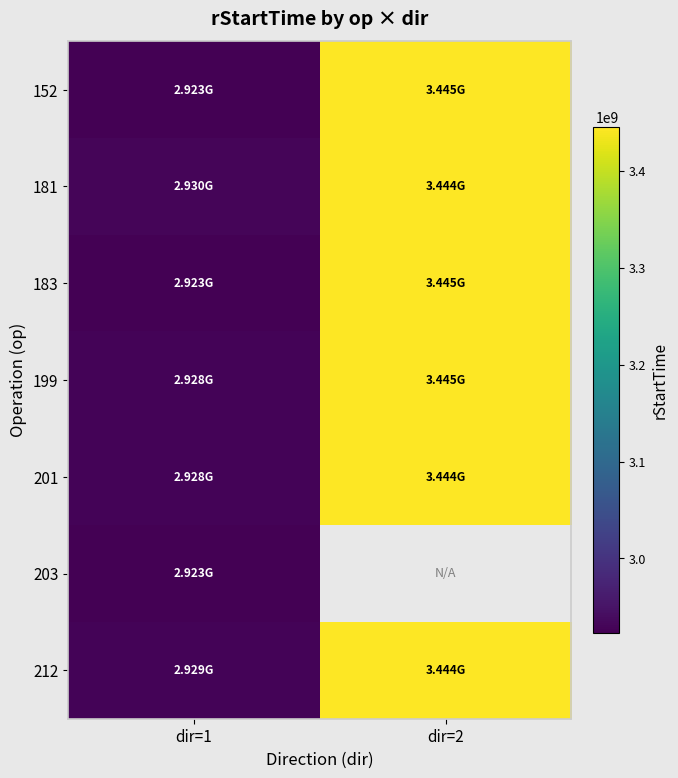

Which has a higher value, dir=1 or dir=2?

dir=2